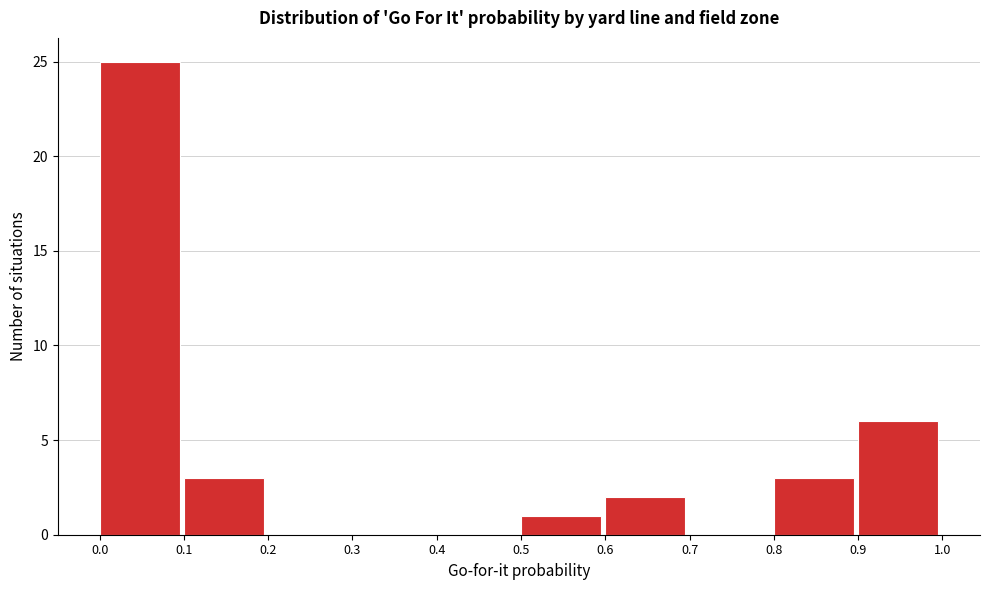

Reading left to right, transcribe this chart: for each bar, give the range it covers on the x-axis and its height. The values are not printed on the chart, so give them approximately, as read against the axis.

0.0 to 0.1: 25
0.1 to 0.2: 3
0.2 to 0.3: 0
0.3 to 0.4: 0
0.4 to 0.5: 0
0.5 to 0.6: 1
0.6 to 0.7: 2
0.7 to 0.8: 0
0.8 to 0.9: 3
0.9 to 1.0: 6